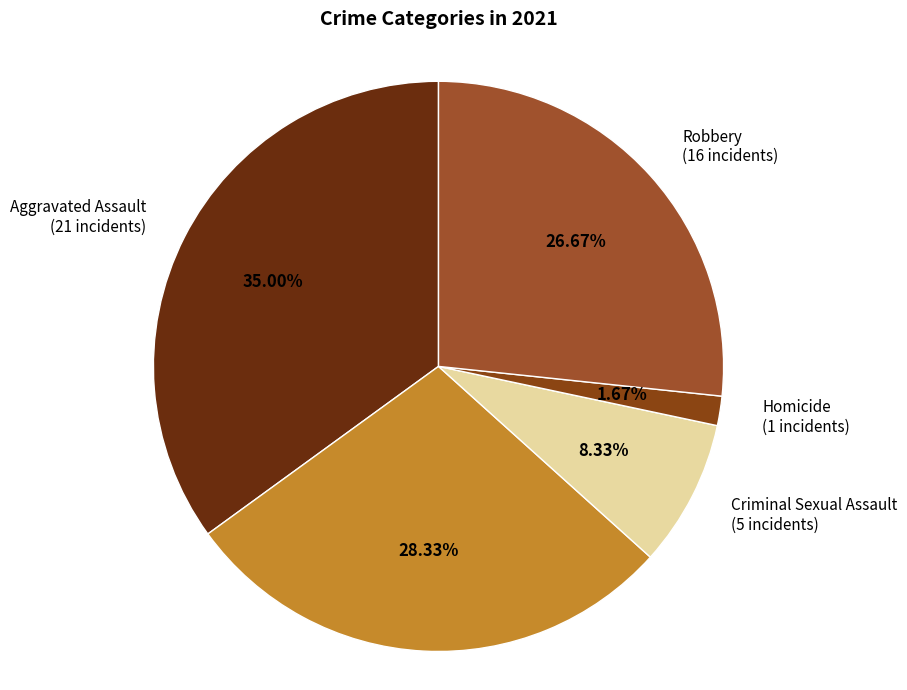

Count the number of slices in the pie.

5